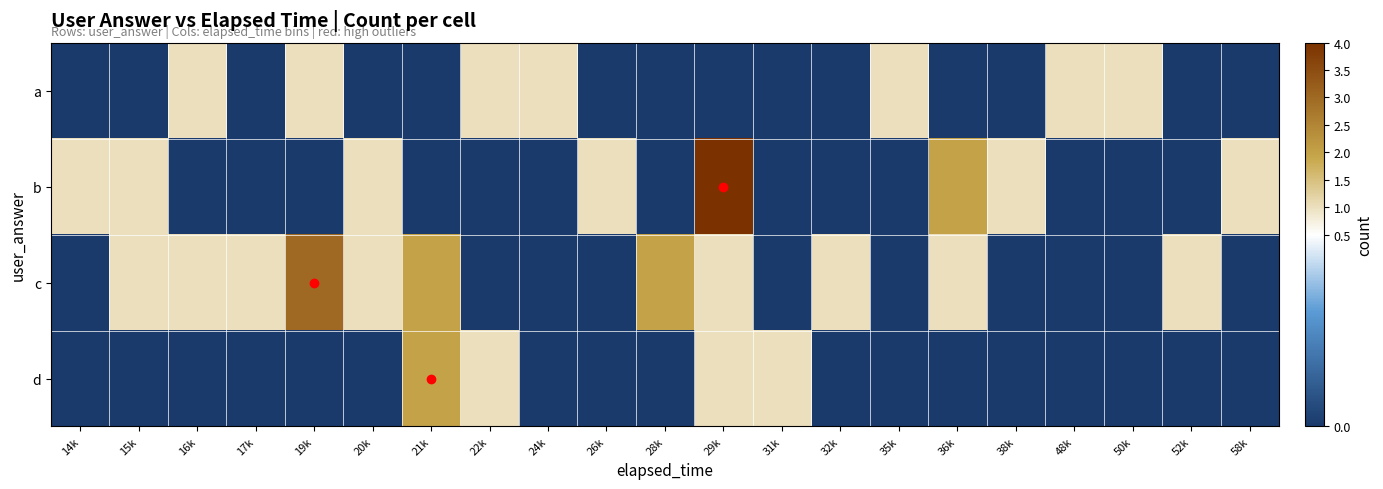

Rank the series at 58k from lowest to highest value.

a, c, d, b